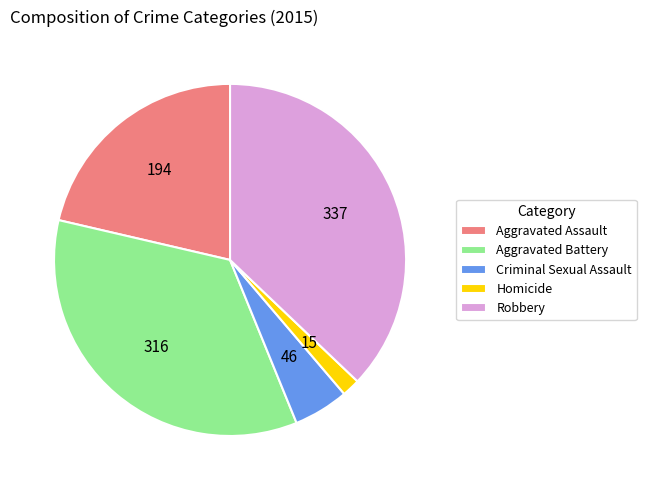

Rank the categories by value from lowest to highest.

Homicide, Criminal Sexual Assault, Aggravated Assault, Aggravated Battery, Robbery